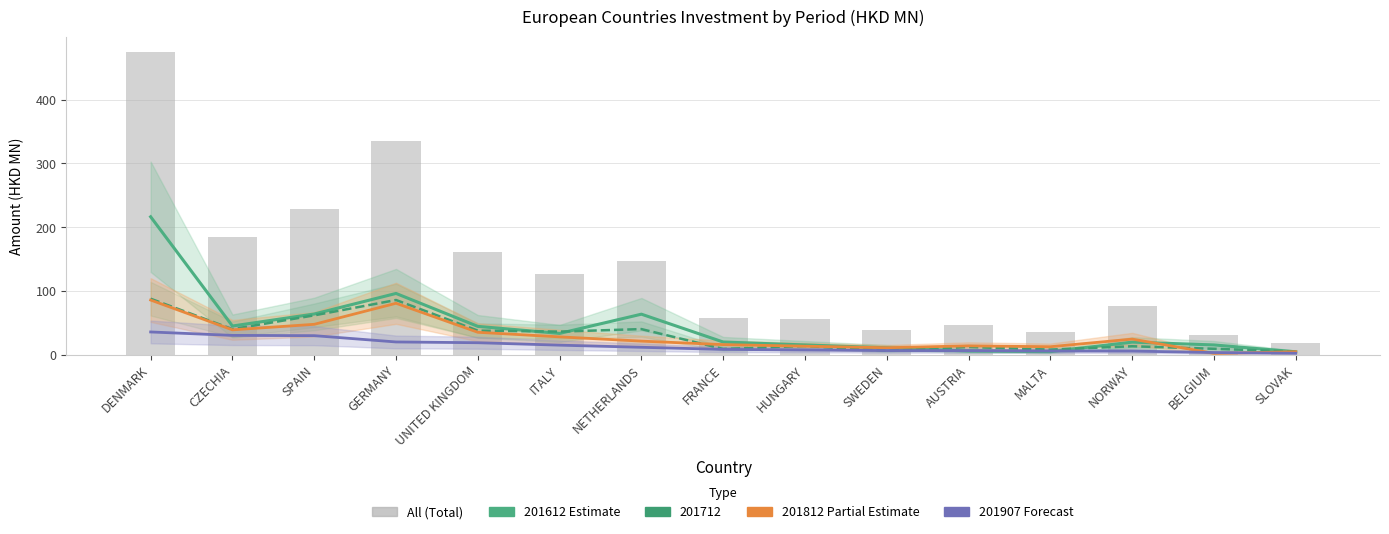

What is the average value?

134.7